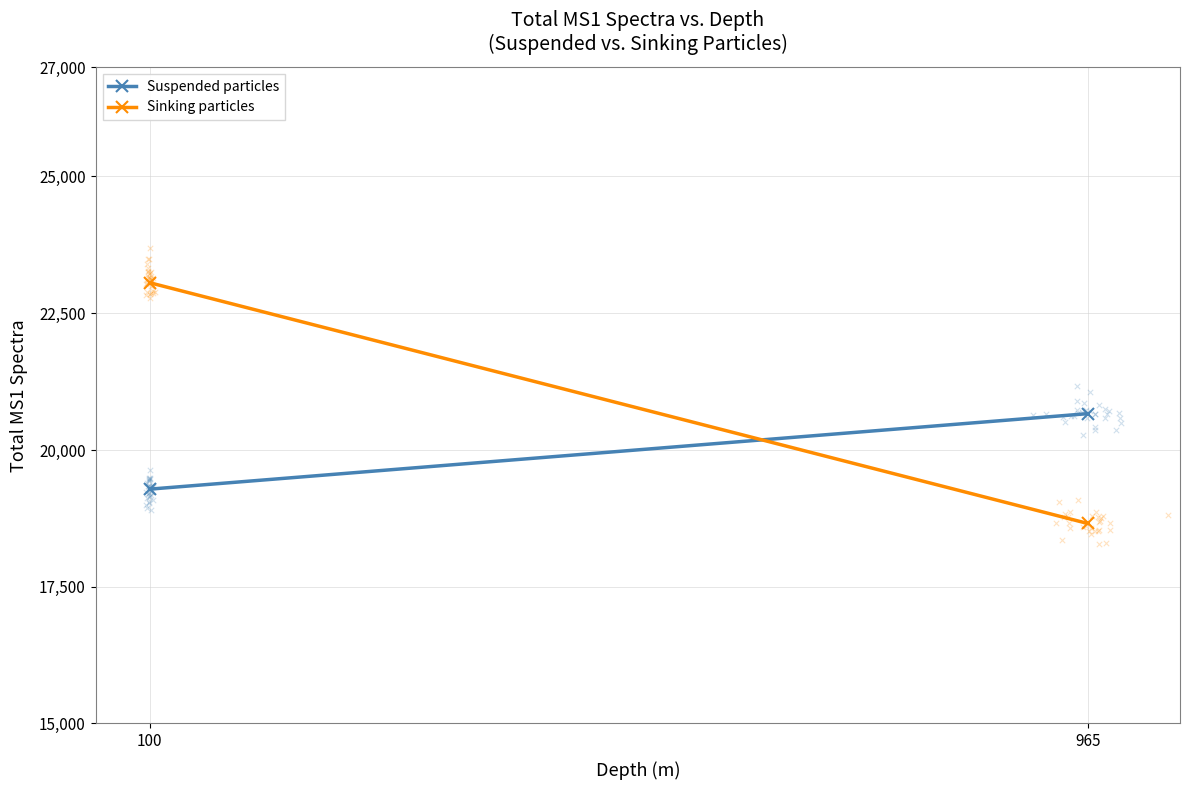

Is the value of Suspended particles at 965 greater than the value of Sinking particles at 965?

Yes